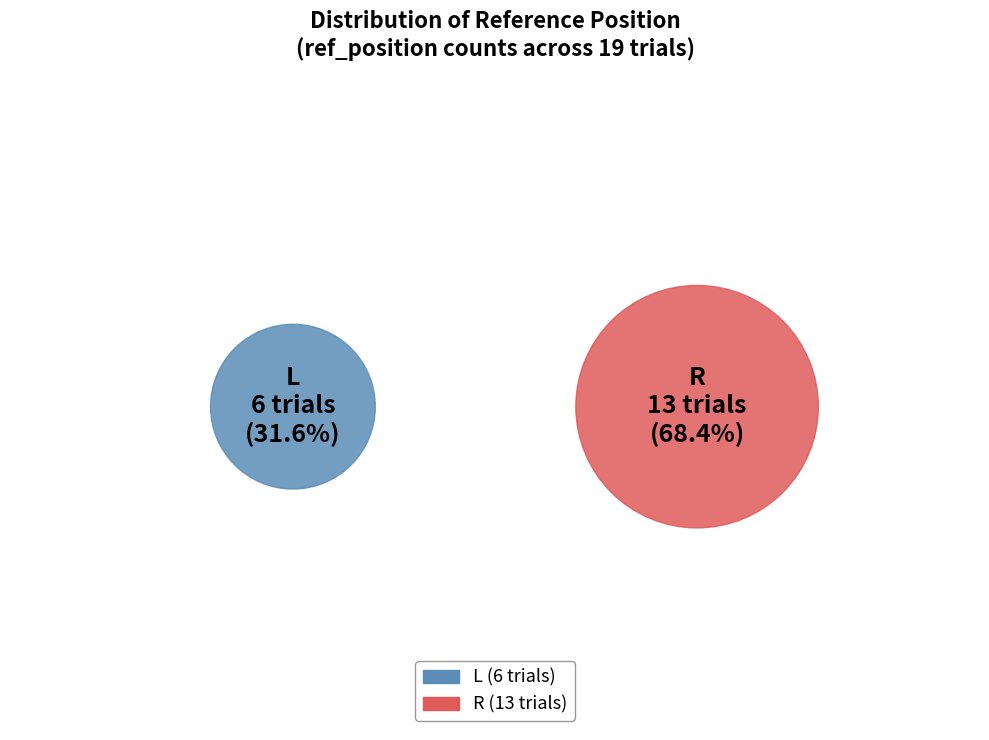

How many segments does this pie chart have?

2